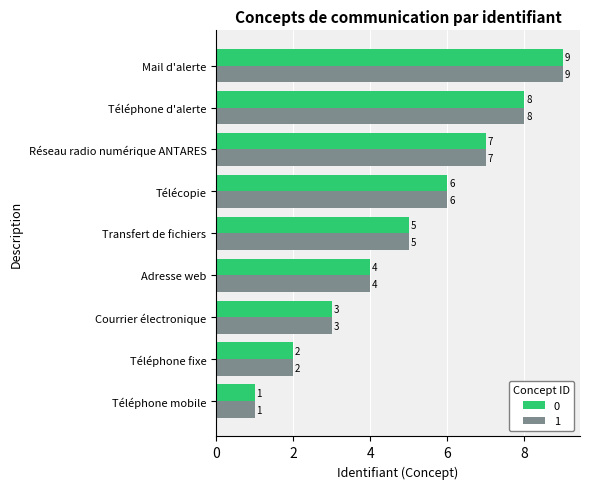

At which category does the chart reach its peak across all series?

Mail d'alerte